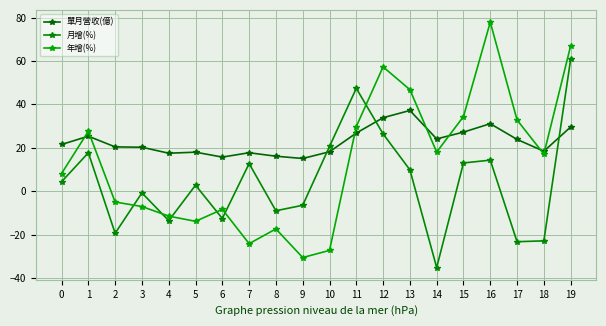

How many values in the 月增(%) series exceed 4?

10